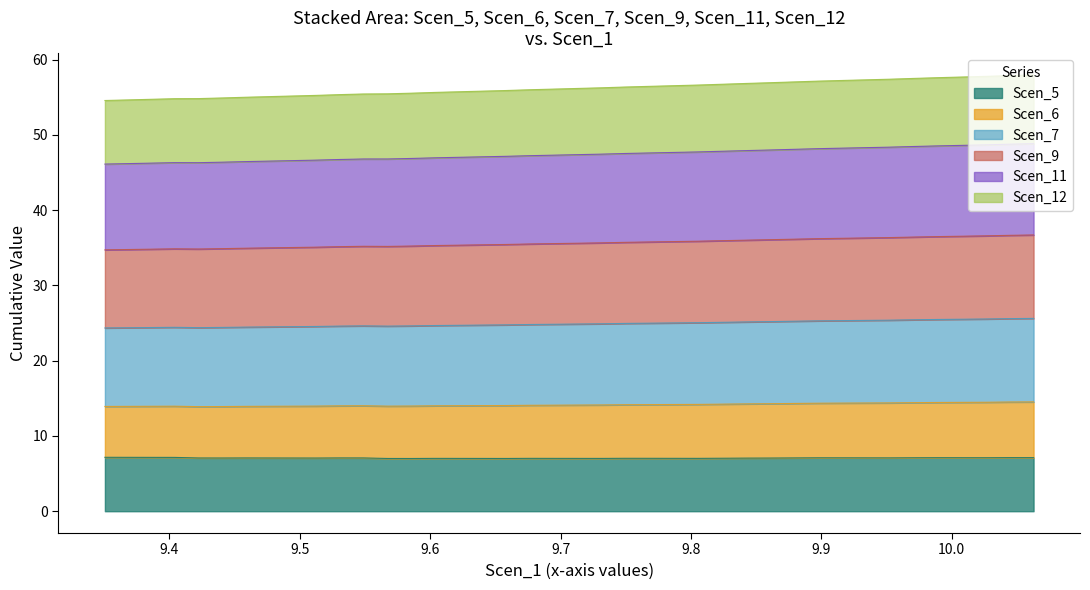

What is the lowest value of the Scen_5 series?

7.0